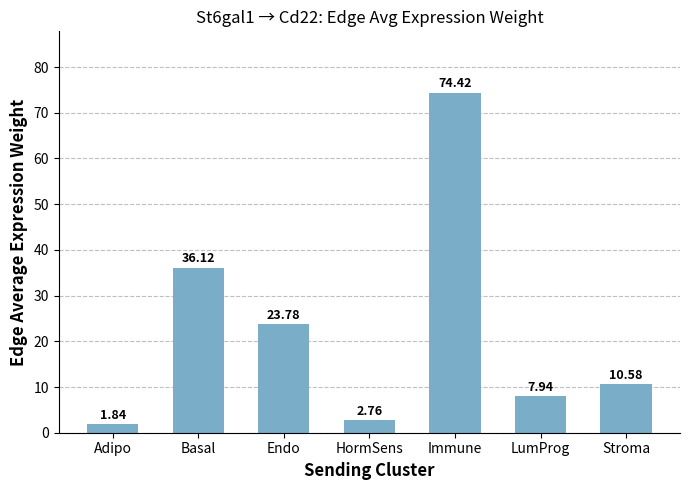

List the labels in order of value, largest first.

Immune, Basal, Endo, Stroma, LumProg, HormSens, Adipo